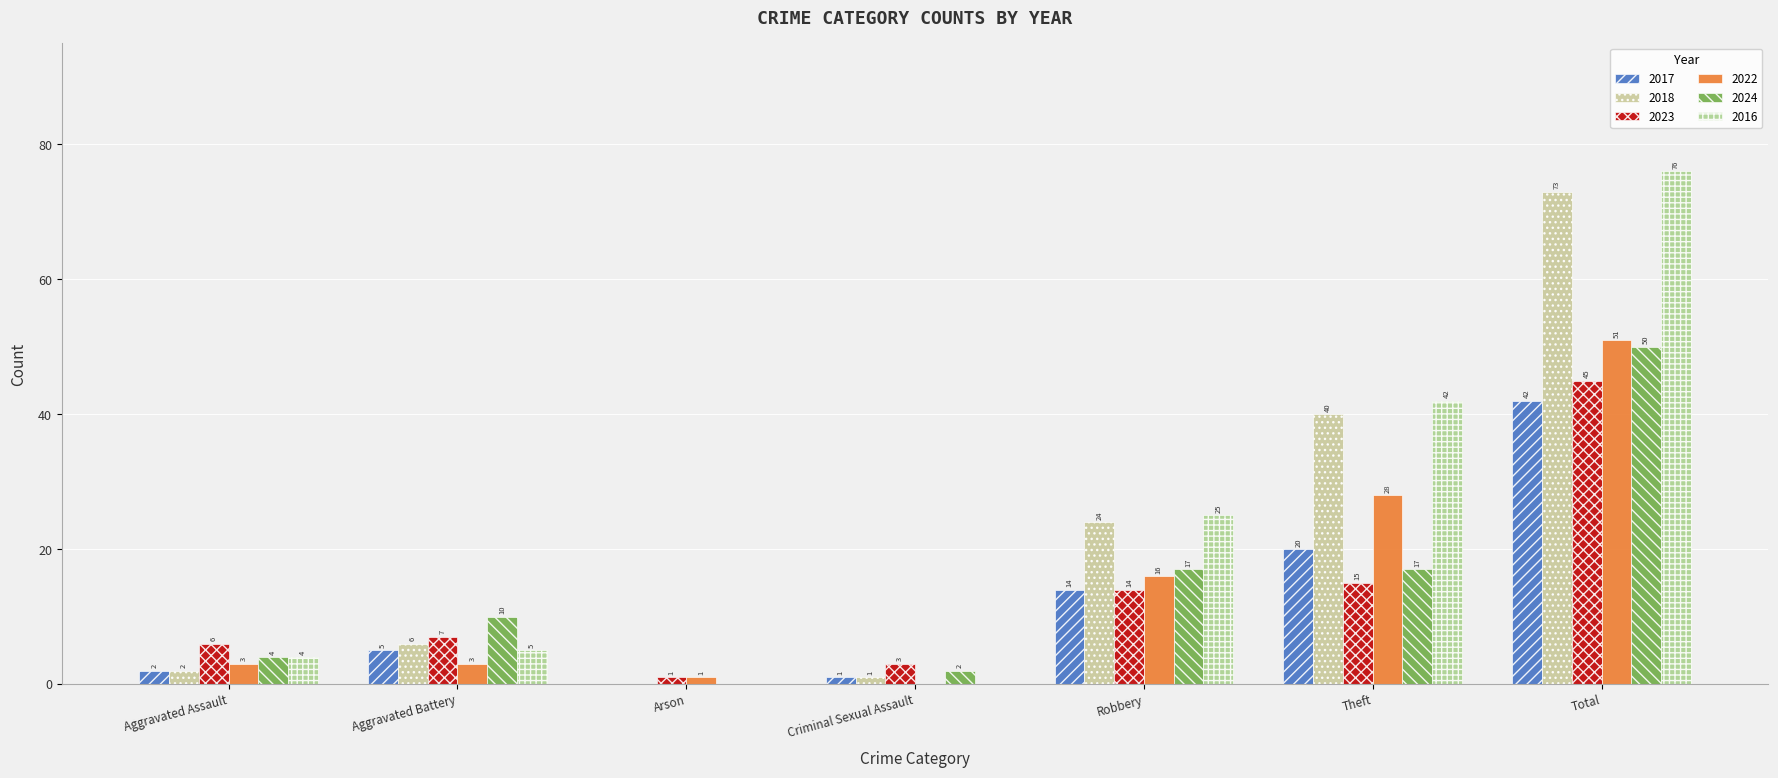

True or false: 2017 has a value of 14 at Robbery.

True